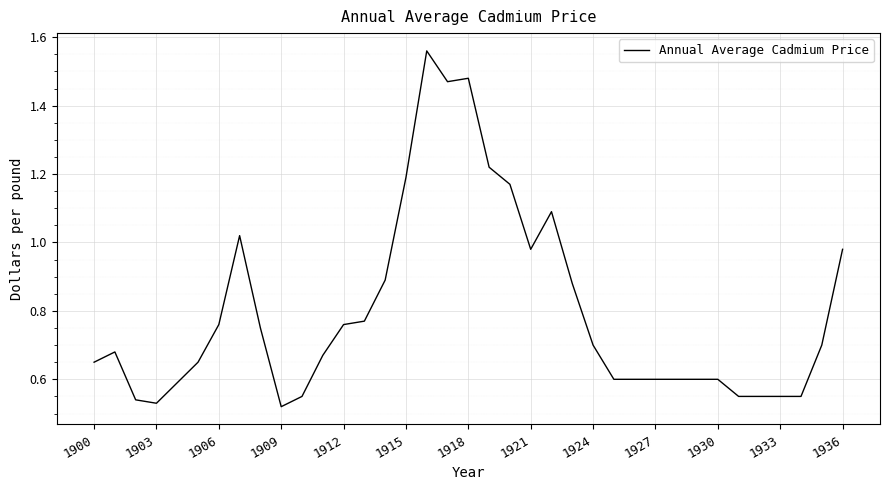

How many lines are shown in the chart?

1